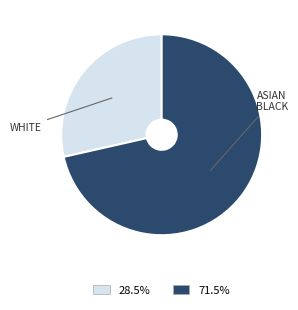

Is there a majority slice in this chart?

Yes